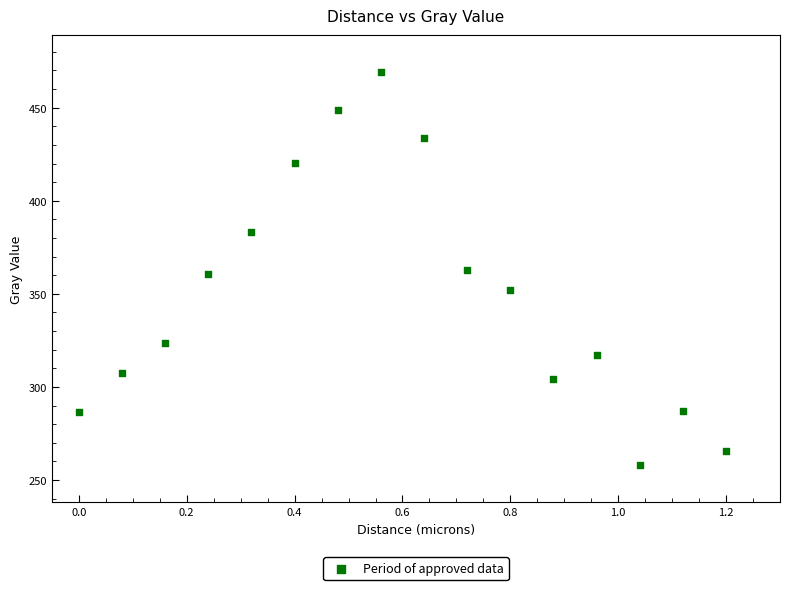

What is the range of X values (max minus min)?

1.2